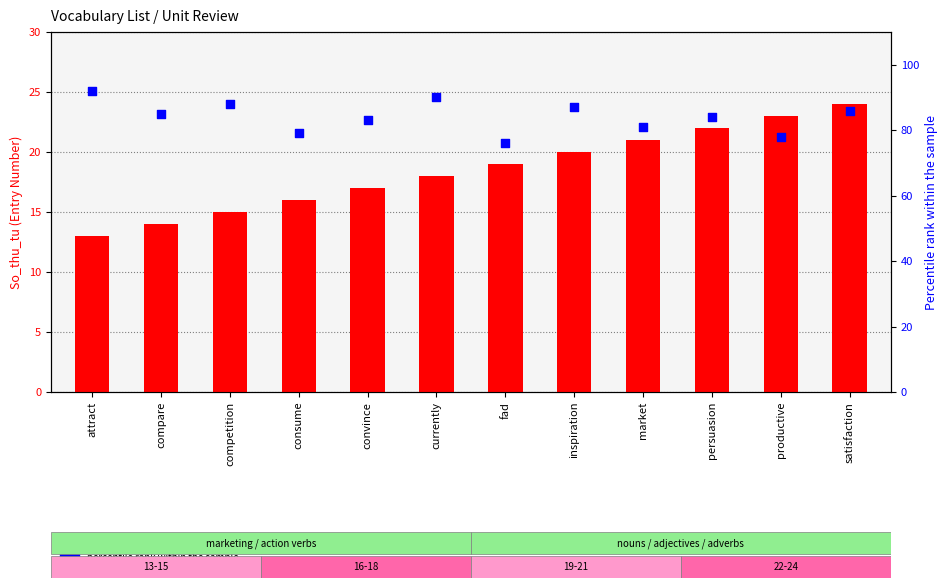

At how many categories does at least one series exceed 31?

12